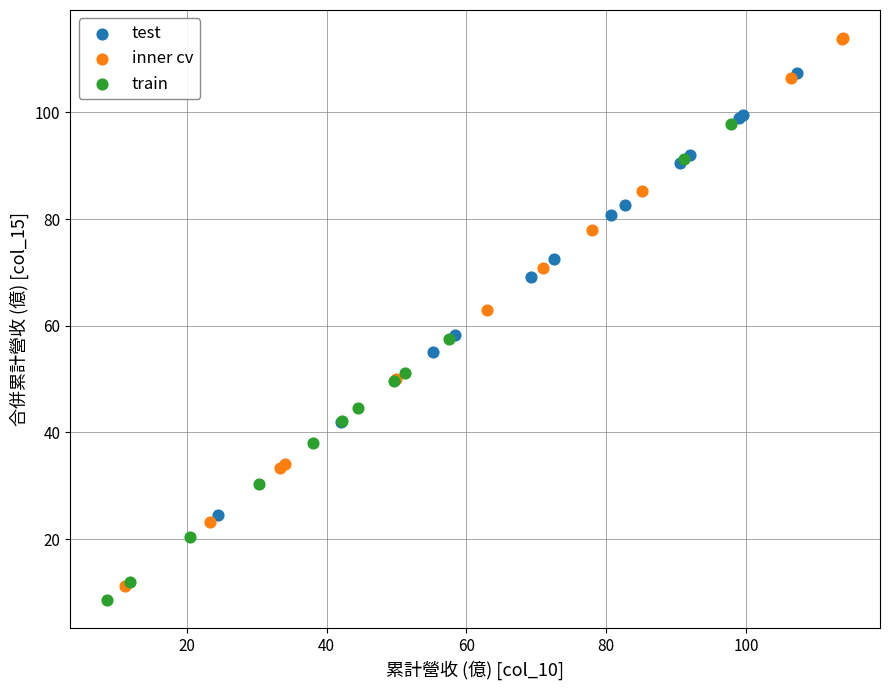

Which series has the largest Y range (max minus min)?

inner cv